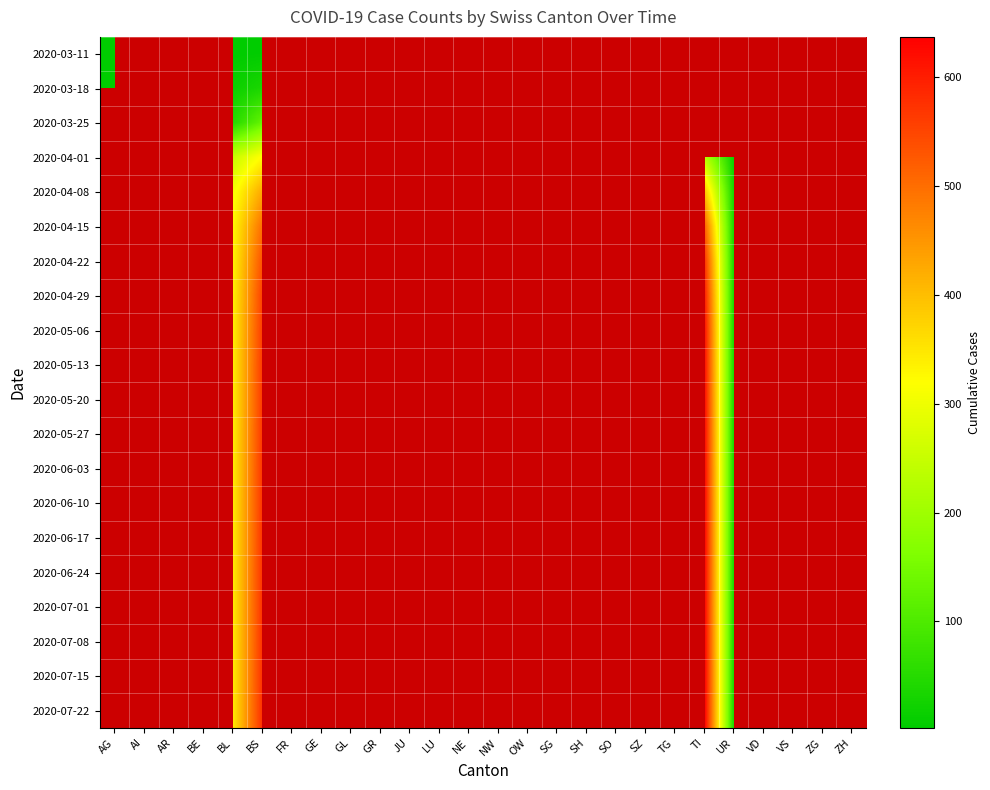

Which category has the highest value in the 2020-04-08 series?

AG